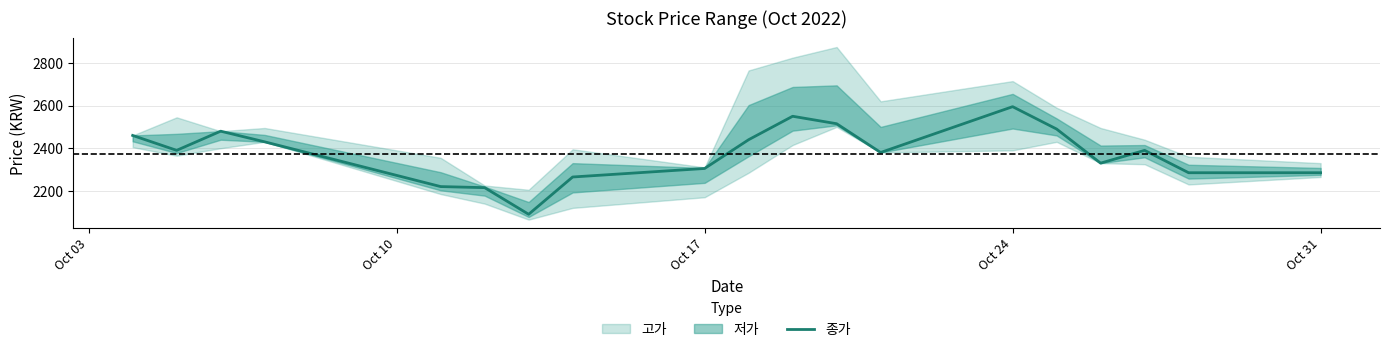

What is the value of the 16th point from the left?

2330